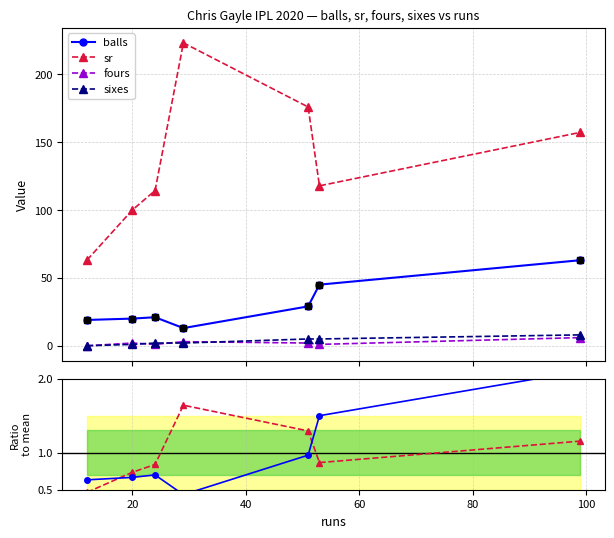

Which series contains the highest Y value?

sr